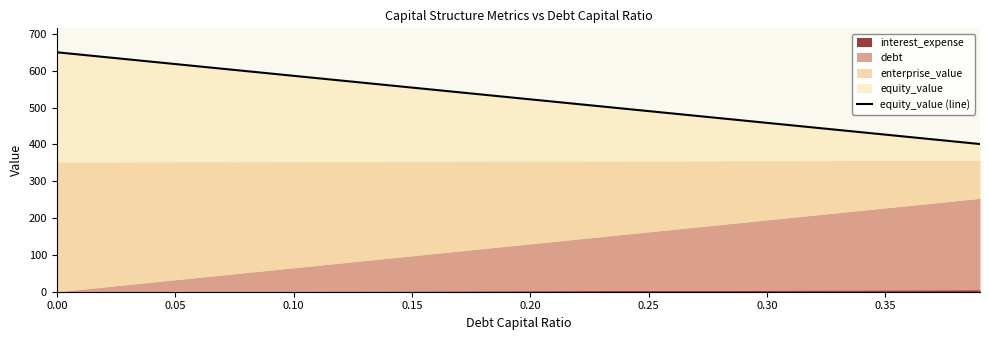

How many data points are less than 522?

4